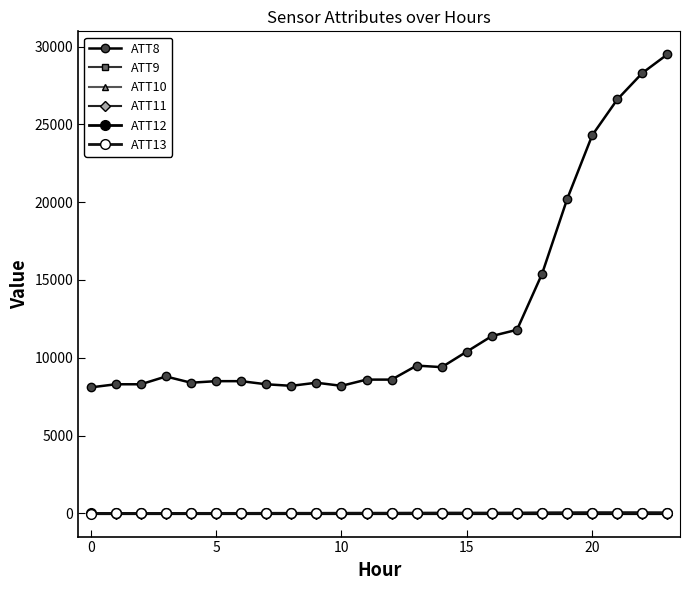

Which series has the widest spread of values?

ATT8